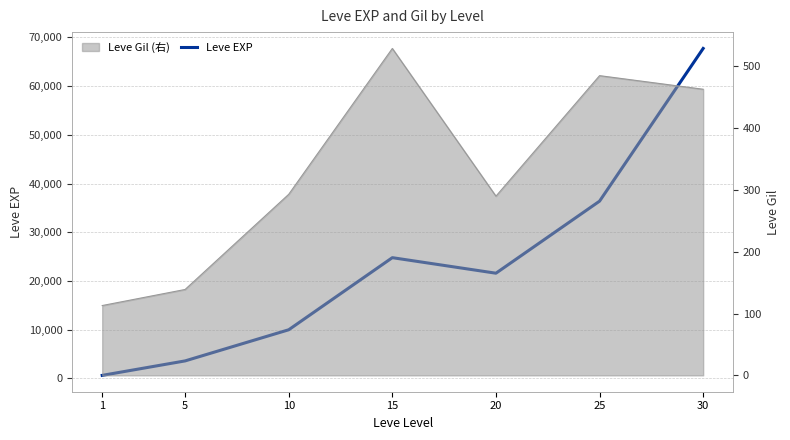

At which category does the chart reach its peak across all series?

30